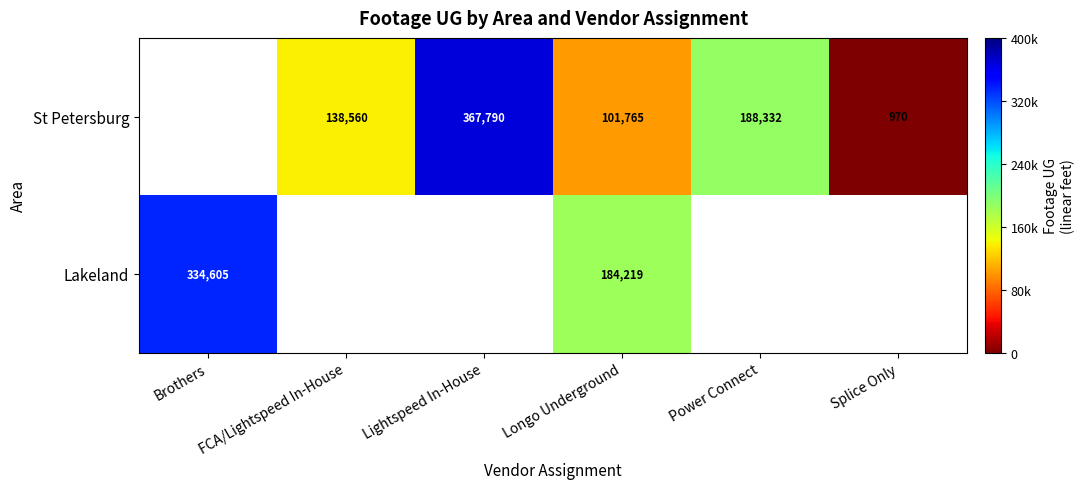

The value of St Petersburg at Longo Underground is 101765. True or false?

True